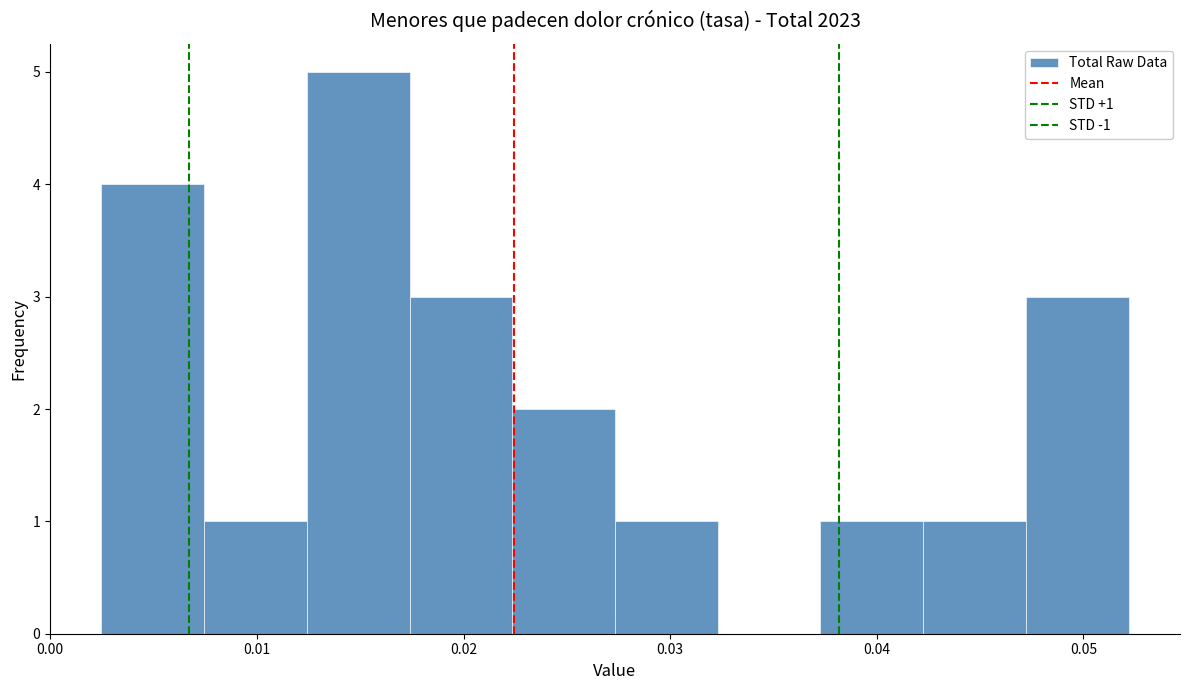

Which range on the x-axis has the tallest bar?

0.012 to 0.017